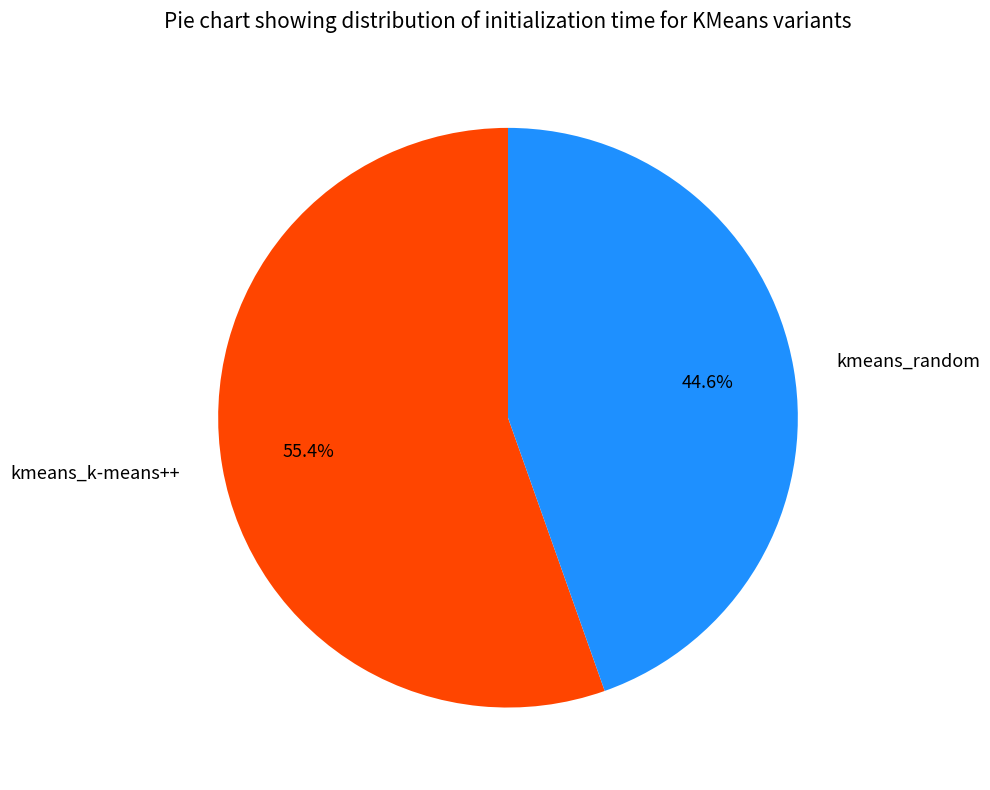

How many segments does this pie chart have?

2